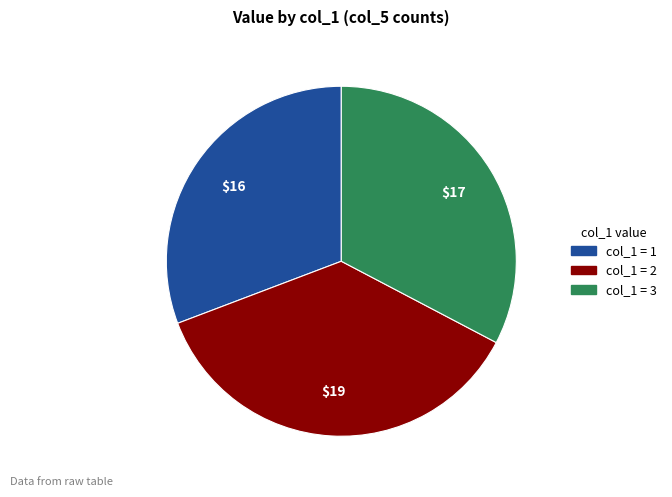

Is there any slice that represents more than half of the pie?

No